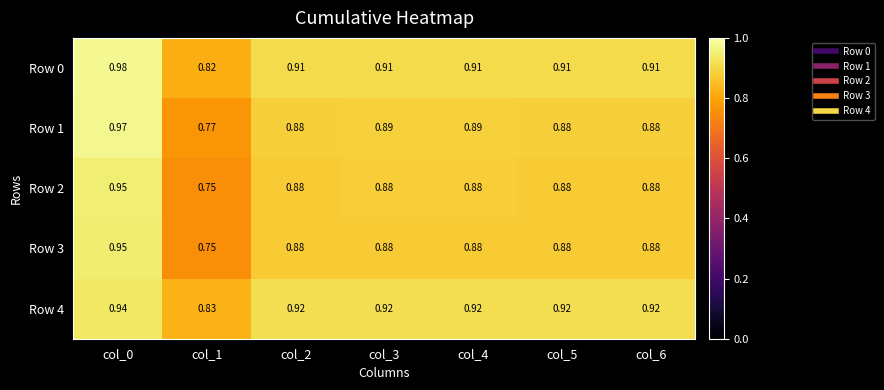

Is the value of Row 4 at col_1 greater than the value of Row 2 at col_6?

No